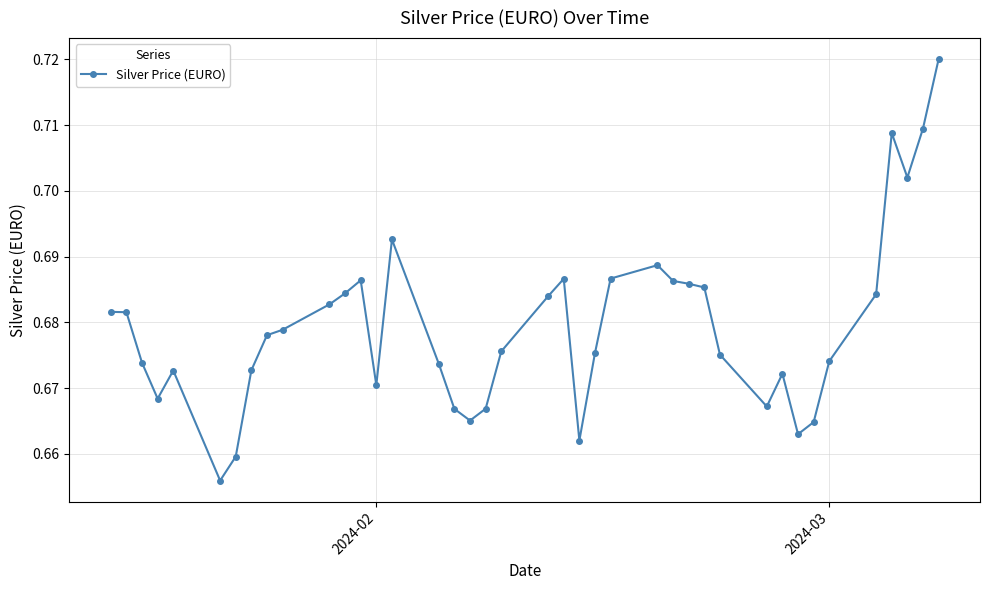

Is this an area chart (filled region under the line)?

No